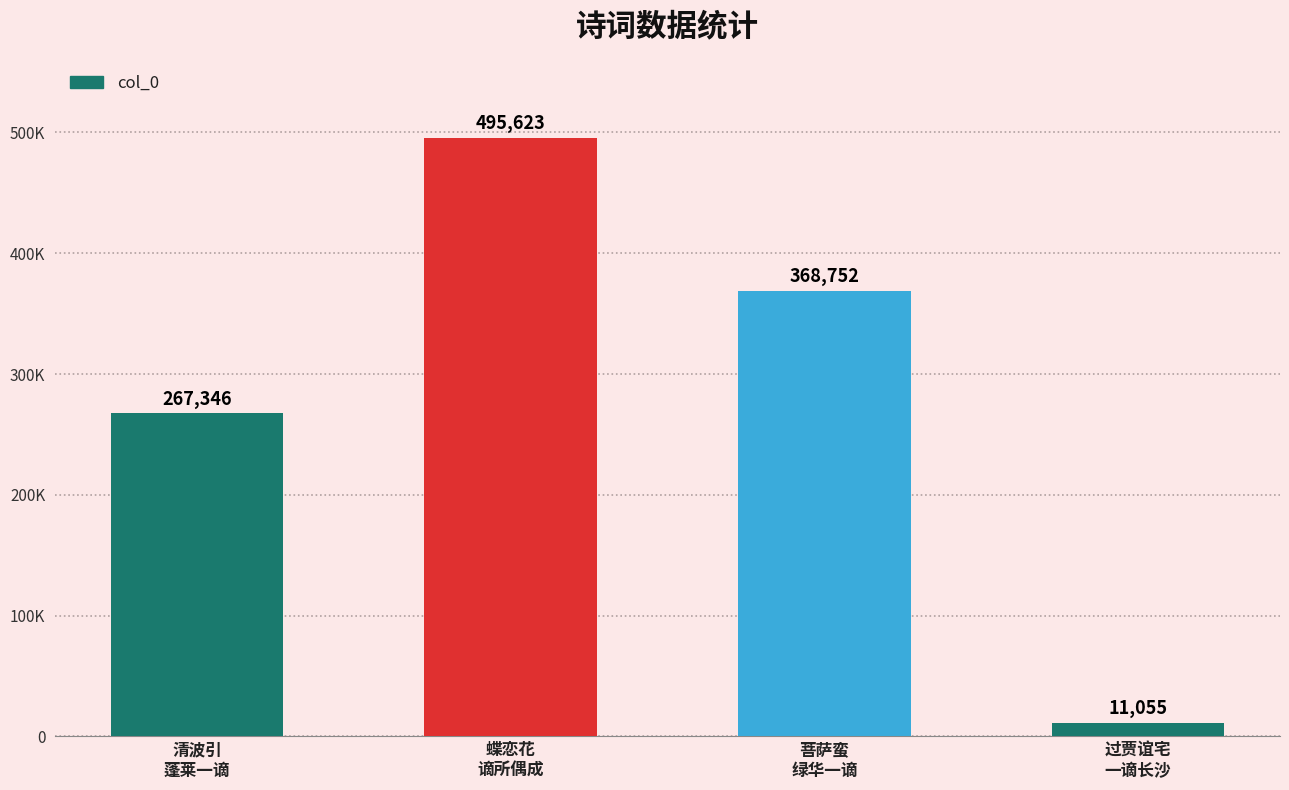

Are the bars horizontal?

No